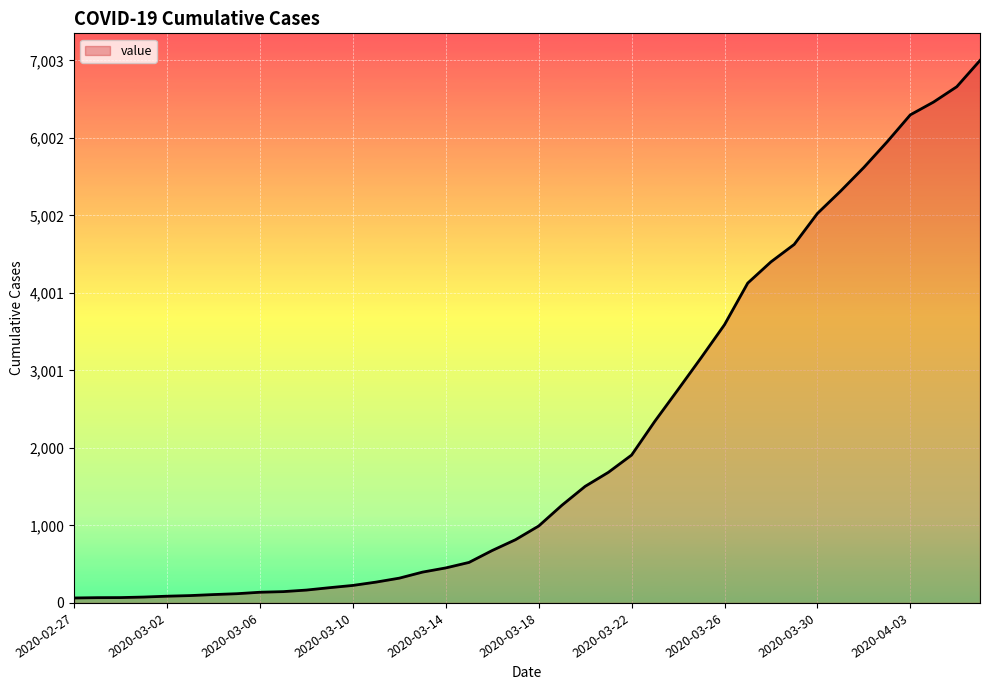

How many values are below 993?

20